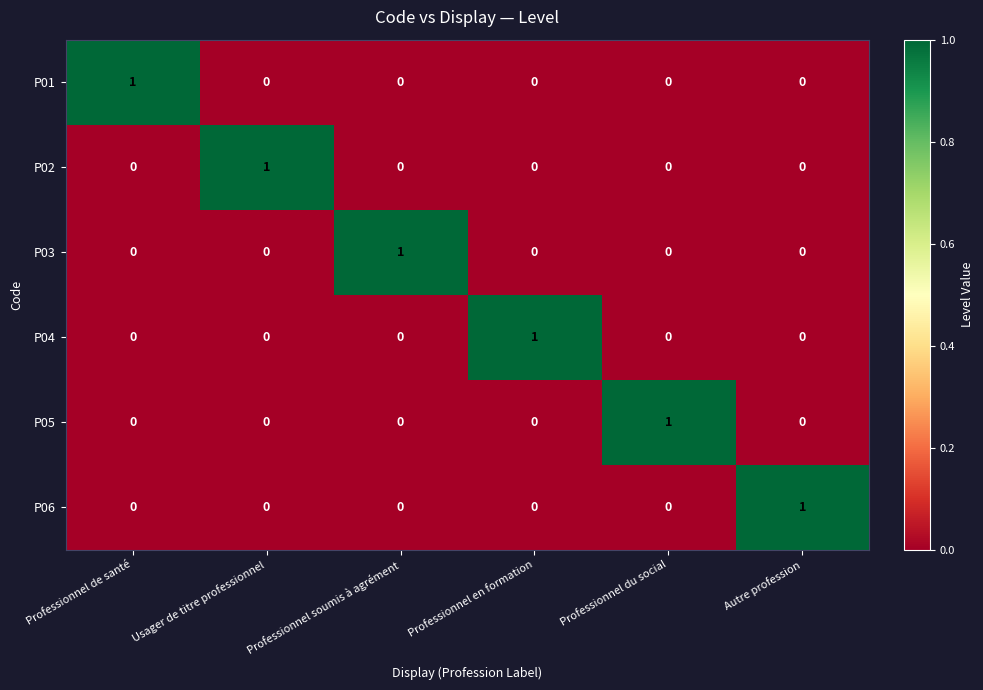

The value of P01 at Professionnel du social is 0. True or false?

True